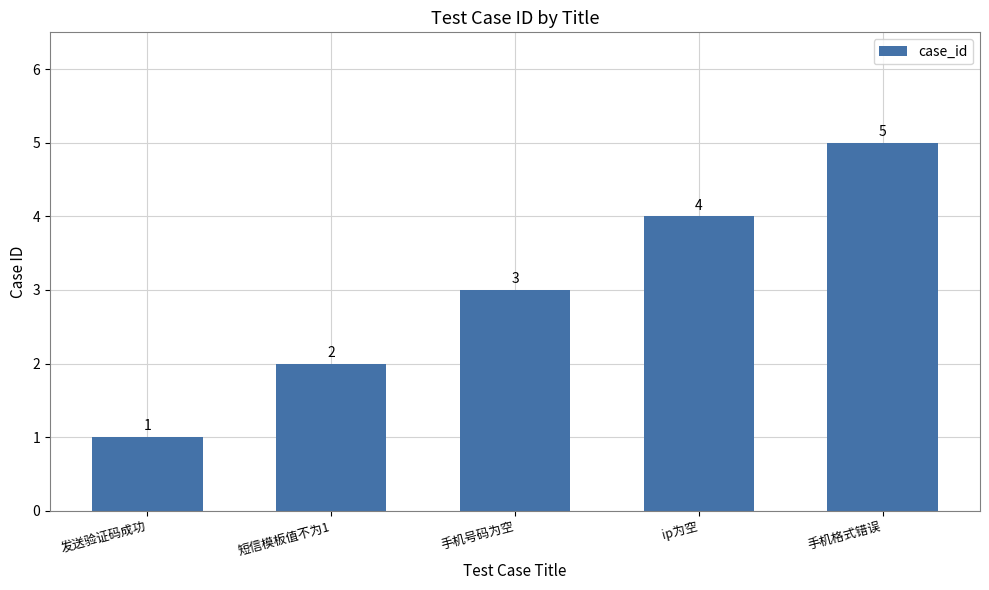

How many categories are shown in the chart?

5